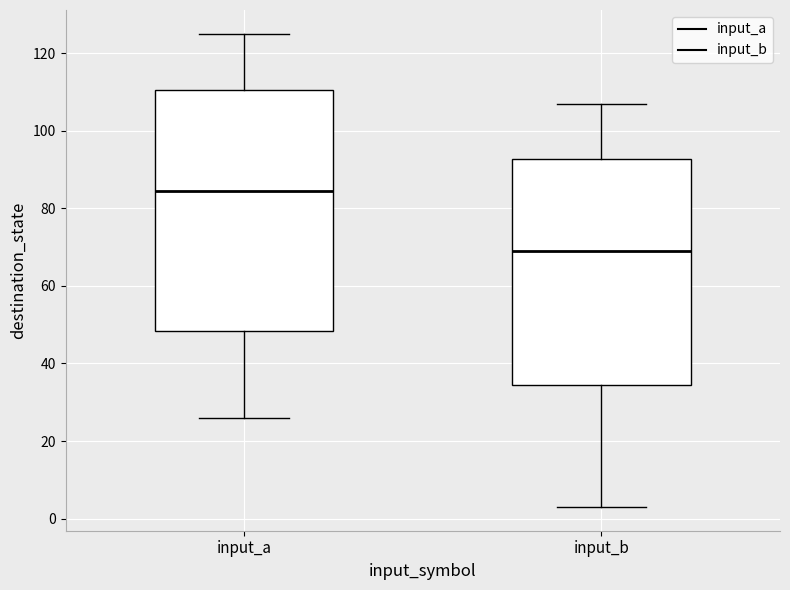

Which box has the highest median line?

input_a